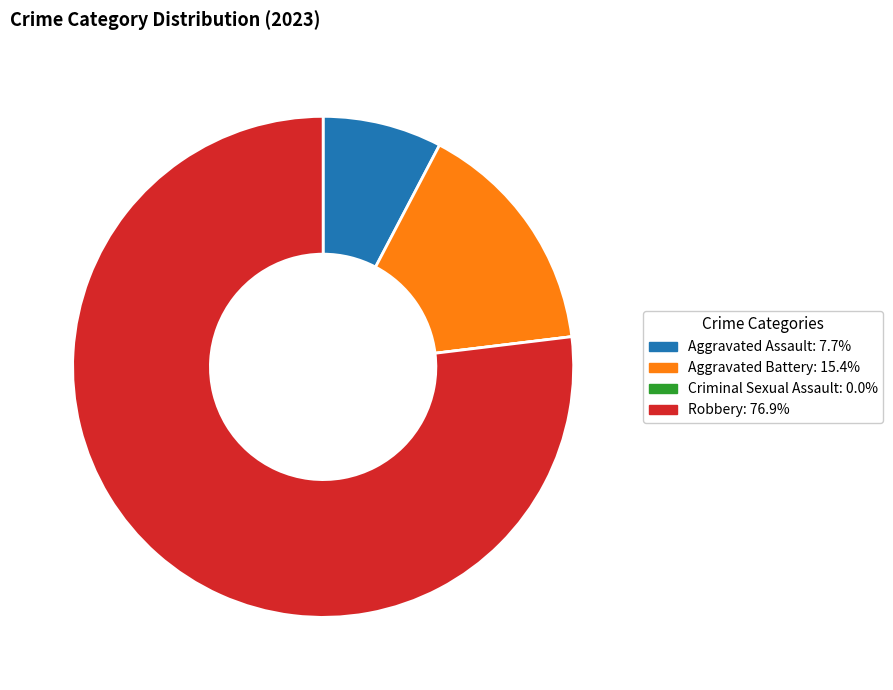

Approximately how many times larger is the value at Aggravated Battery compared to Aggravated Assault?

2.0